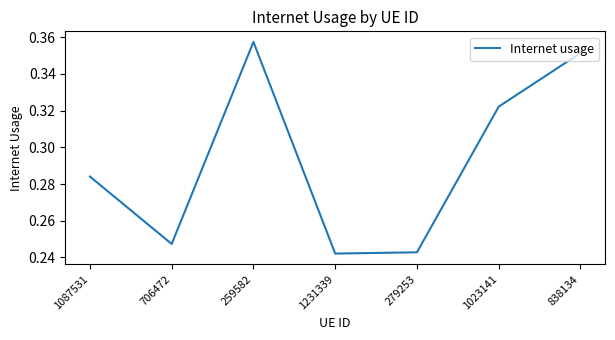

Count the values in the range 0 to 1.

7